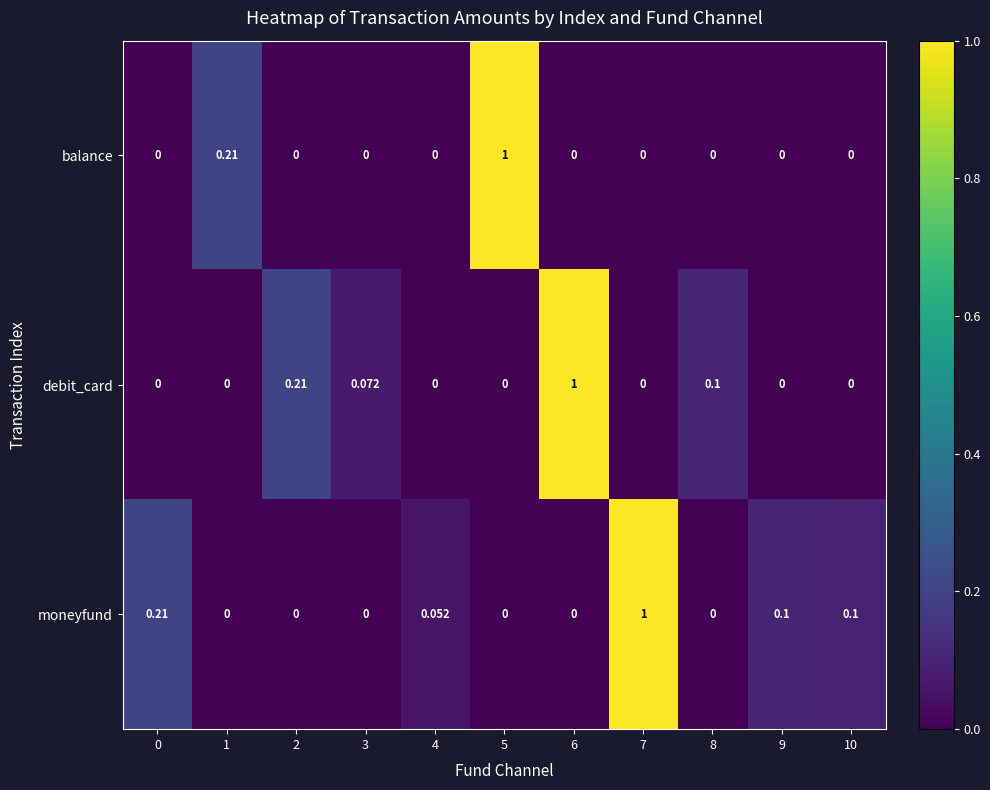

Rank the series by their average value, from lowest to highest.

balance, debit_card, moneyfund